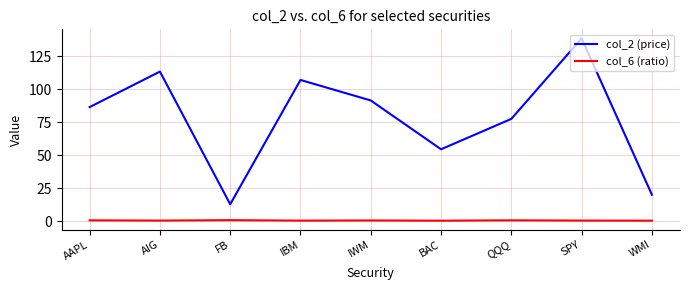

What is the smallest value displayed?

0.6